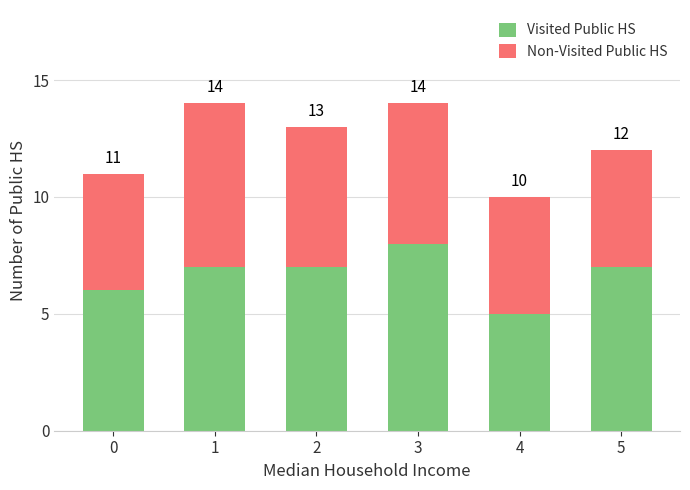

Rank the categories by Non-Visited Public HS value from lowest to highest.

0, 4, 5, 2, 3, 1